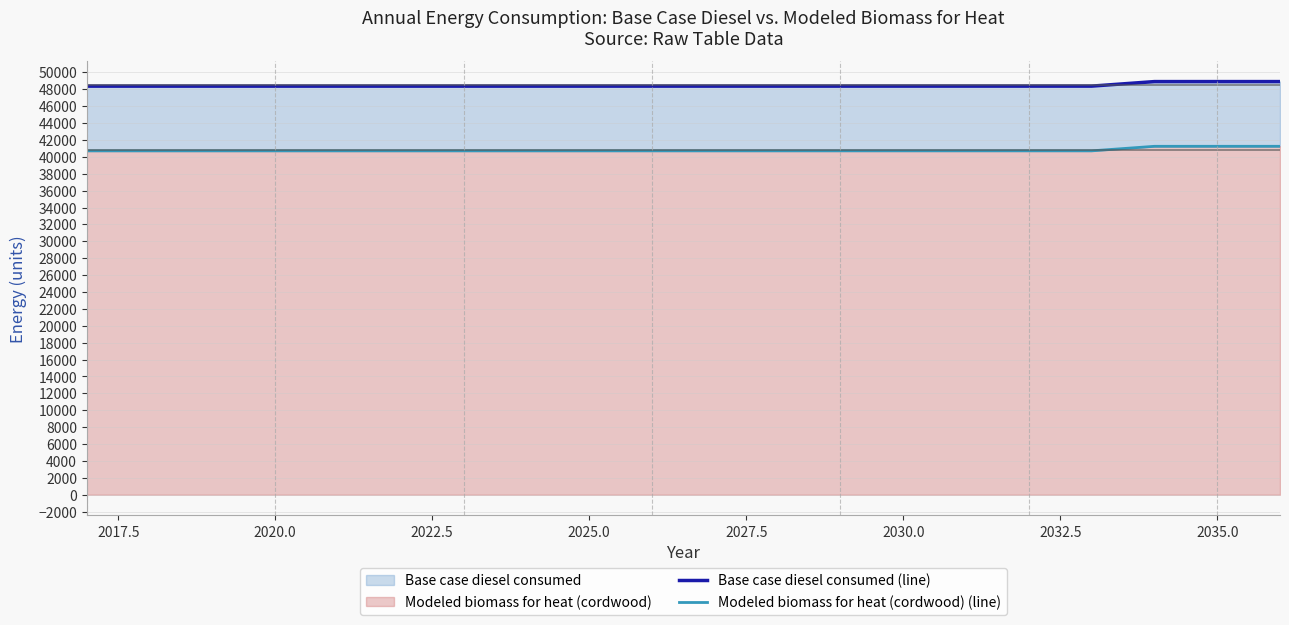

What is the difference between the maximum and second lowest values in the Modeled biomass for heat (cordwood) (line) series?

540.0